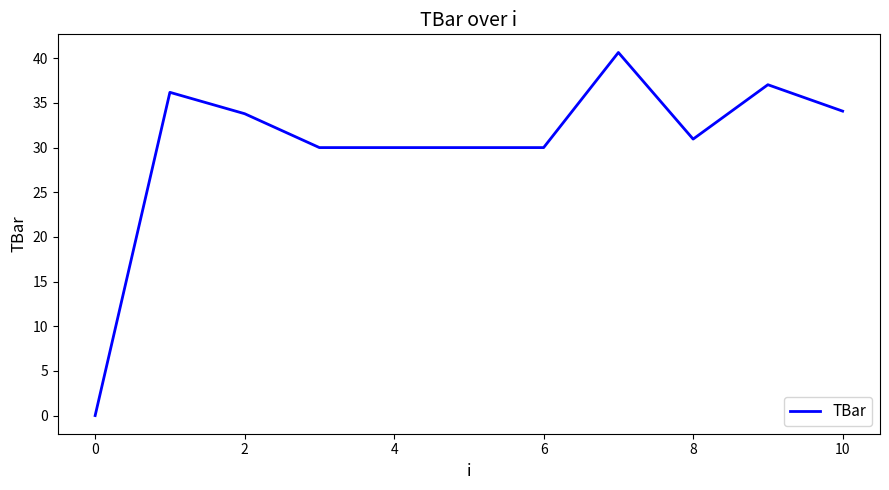

Reading left to right, what are all the values shown in this chart?

0.0	36.2	33.8	30.0	30.0	30.0	30.0	40.6	31.0	37.0	34.1